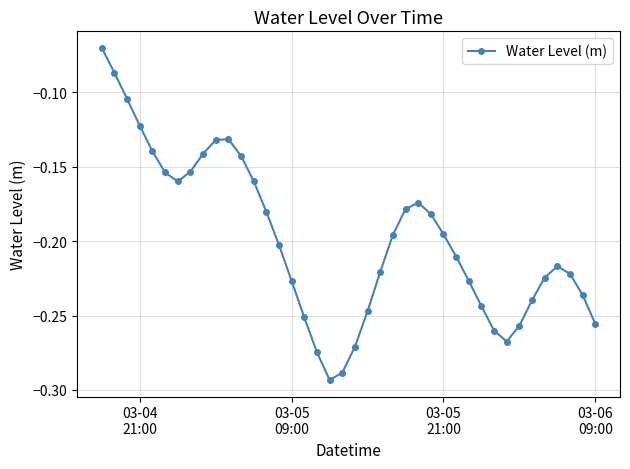

What is the sum of all values?

-7.9